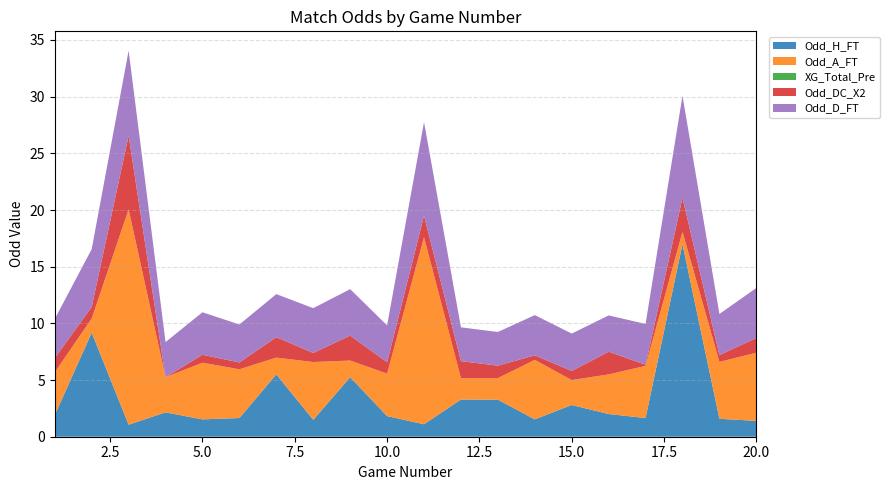

Reading left to right, what are all the values shown in this chart?

Odd_H_FT: 1.9	9.2	1.1	2.1	1.5	1.6	5.5	1.5	5.2	1.8	1.1	3.3	3.3	1.5	2.8	2.0	1.6	17.0	1.6	1.4
Odd_A_FT: 3.8	1.2	19.0	3.1	5.0	4.3	1.5	5.1	1.5	3.8	16.5	1.9	1.9	5.2	2.2	3.5	4.6	1.1	5.0	6.0
XG_Total_Pre: 0.0	0.0	0.0	0.0	0.0	0.0	0.0	0.0	0.0	0.0	0.0	0.0	0.0	0.0	0.0	0.0	0.0	0.0	0.0	0.0
Odd_DC_X2: 1.3	1.0	6.5	0.0	0.7	0.6	1.8	0.8	2.2	1.0	1.9	1.5	1.1	0.4	0.8	2.0	0.1	3.0	0.6	1.3
Odd_D_FT: 3.5	5.1	7.5	3.1	3.8	3.4	3.8	4.0	4.1	3.2	8.2	3.0	3.0	3.5	3.3	3.2	3.6	9.0	3.6	4.4